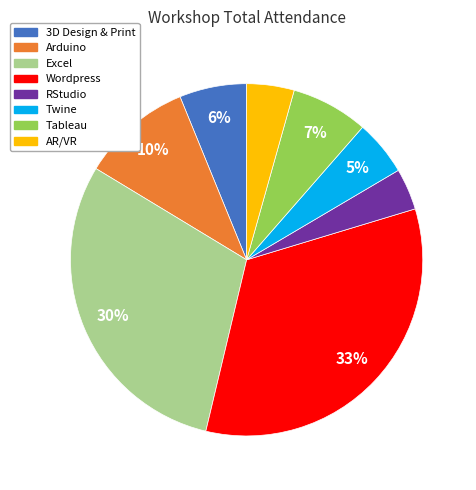

Combined, do Excel and AR/VR account for over 50%?

No